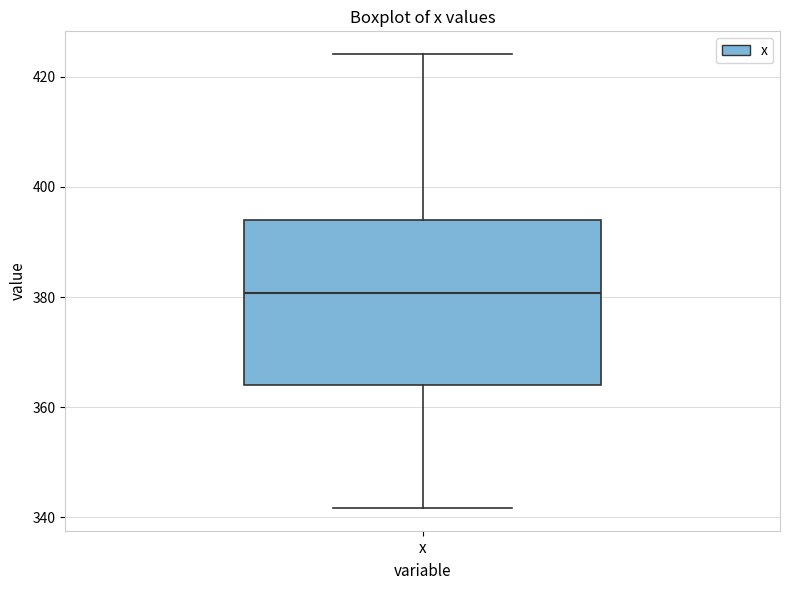

Transcribe this box plot: give where the median line is, the range the box spans, and where the two whiskers end, as read against the y-axis. The values are not printed on the chart, so give them approximately, as read against the axis.

median 380, box 364 to 394, whiskers 342 to 424